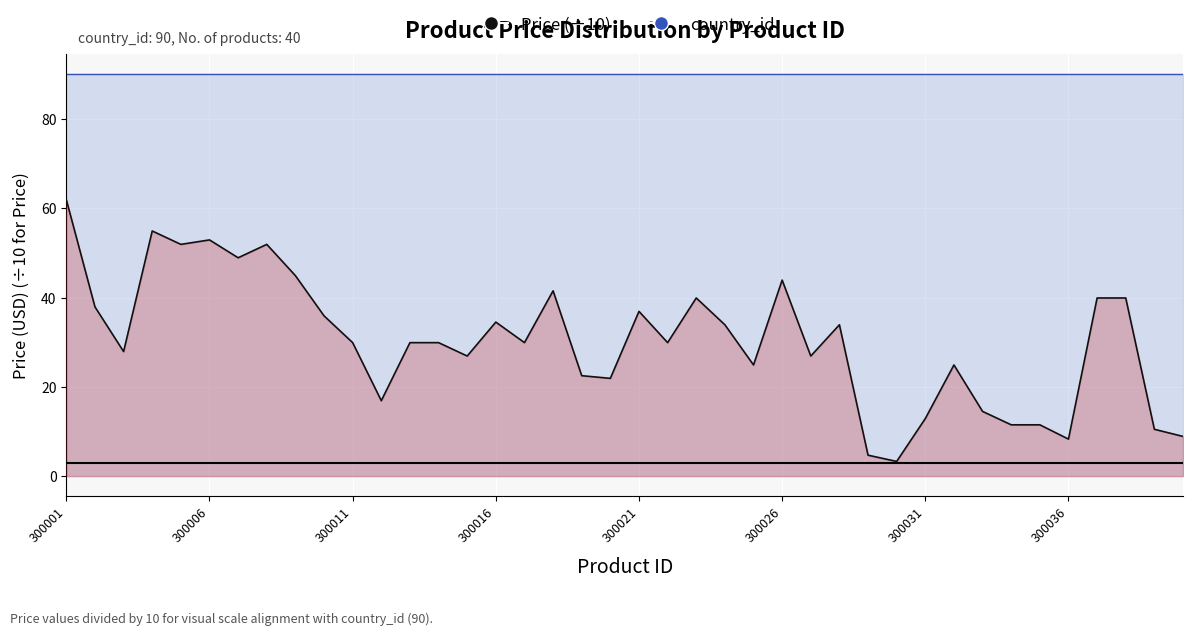

What is the value of the 14th point from the left?

29.9